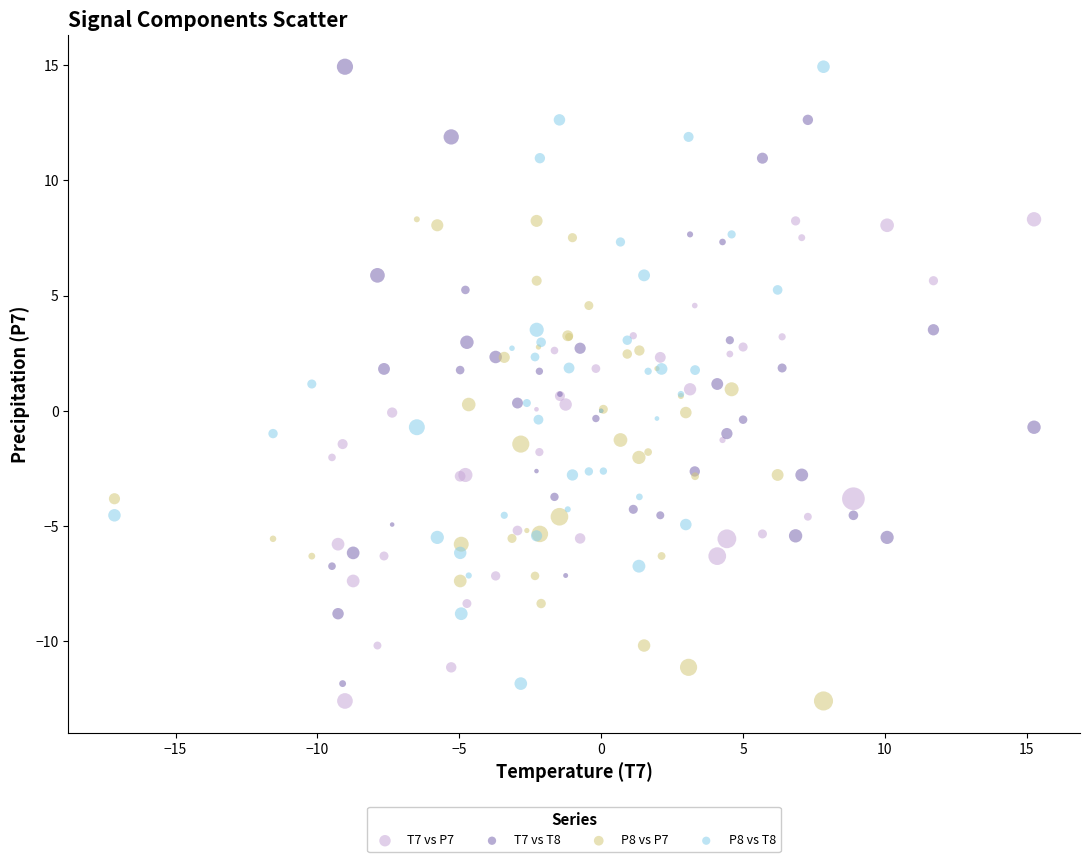

What are all the series names shown in the legend?

T7 vs P7, T7 vs T8, P8 vs P7, P8 vs T8